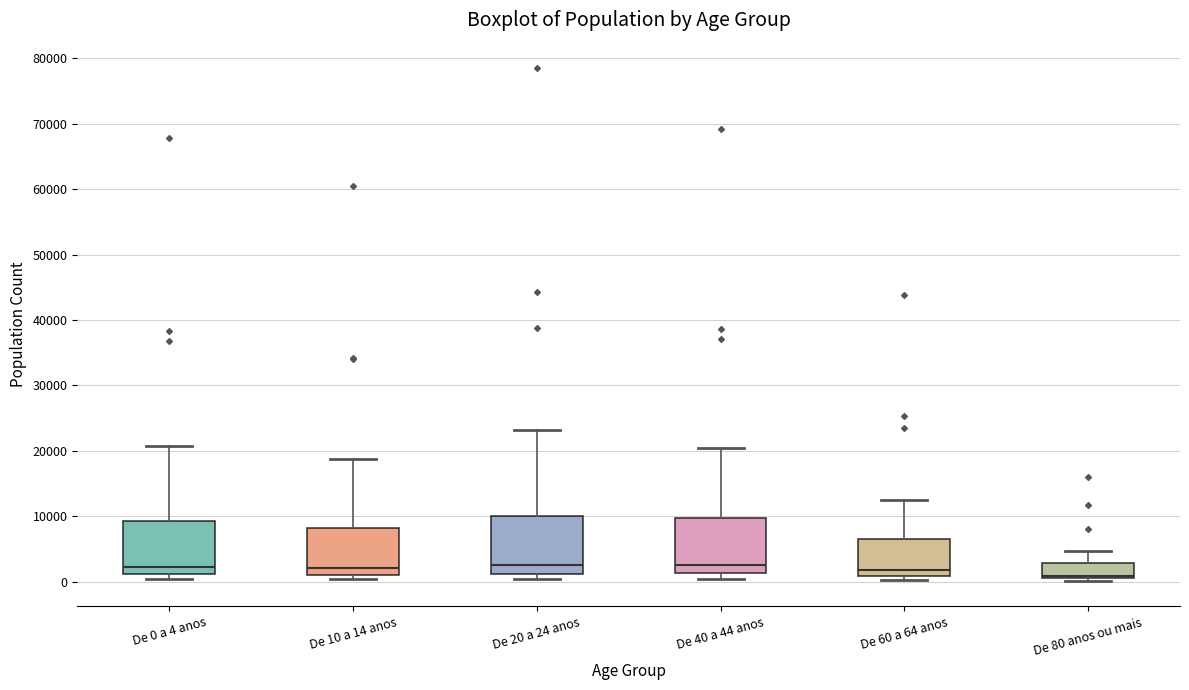

Reading left to right, read every box against the y-axis: the position of its median line, the range the box covers, and the ends of its whiskers. The values are not printed on the chart, so give them approximately, as read against the axis.

De 0 a 4 anos: median 2000, box 1000 to 9000, whiskers 0 to 21000
De 10 a 14 anos: median 2000, box 1000 to 8000, whiskers 0 to 19000
De 20 a 24 anos: median 2000, box 1000 to 10000, whiskers 0 to 23000
De 40 a 44 anos: median 2000, box 1000 to 10000, whiskers 0 to 20000
De 60 a 64 anos: median 2000, box 1000 to 7000, whiskers 0 to 12000
De 80 anos ou mais: median 1000 (drawn on the box's lower edge), box 1000 to 3000, whiskers 0 to 5000